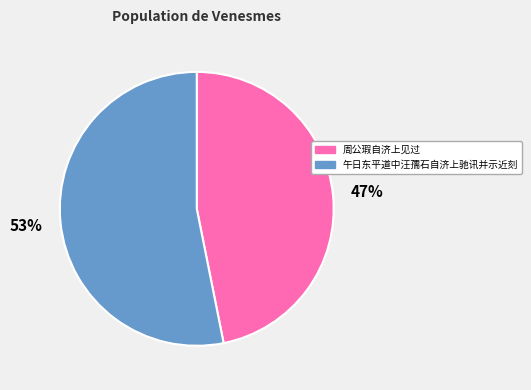

To the nearest percent, what portion does 周公瑕自济上见过 represent?

47%